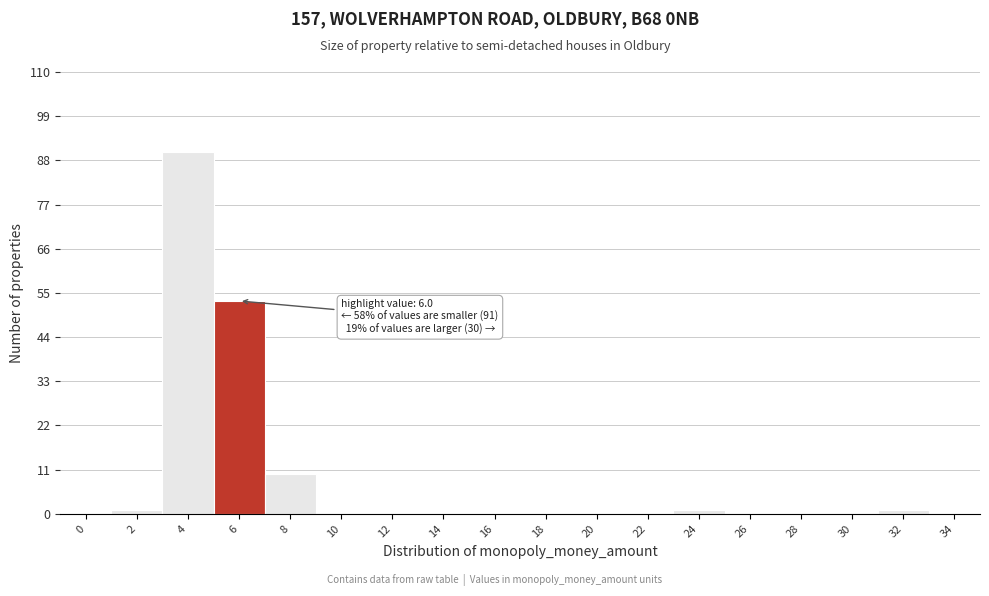

Reading right to left, transcribe all the data shown in this chart.

34=0	32=1	30=0	28=0	26=0	24=1	22=0	20=0	18=0	16=0	14=0	12=0	10=0	8=10	6=53	4=90	2=1	0=0